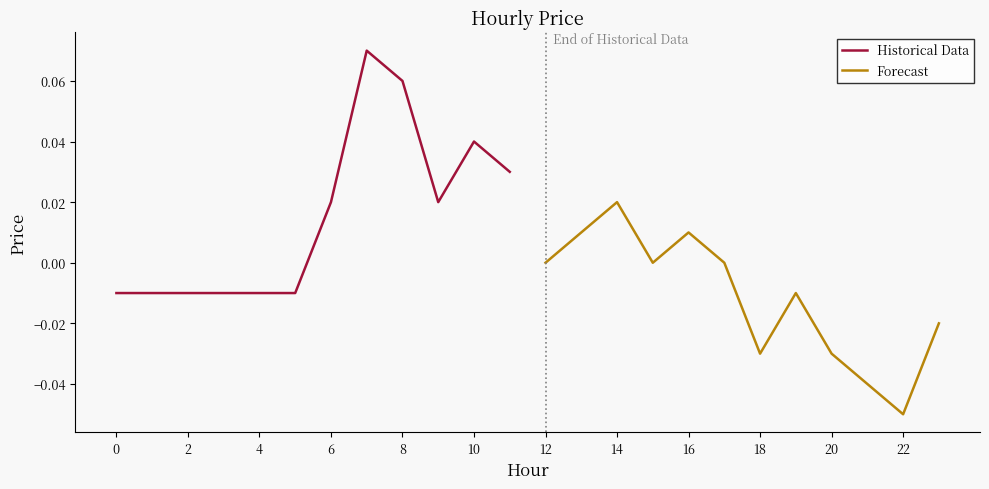

Between which two adjacent categories do Forecast and Historical Data first intersect?

10 and 12